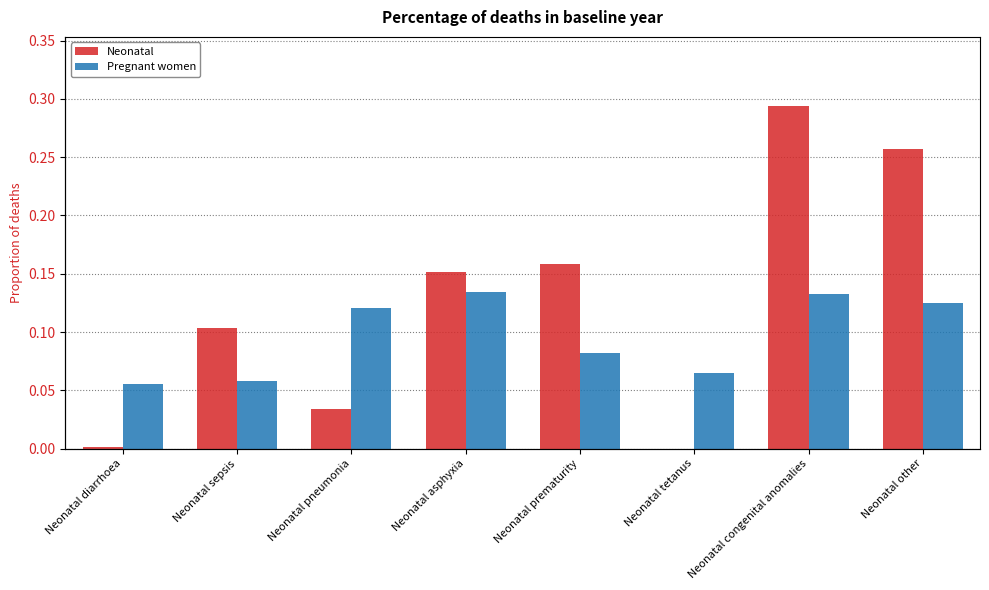

At Neonatal other, list the series in order from smallest to largest.

Pregnant women, Neonatal